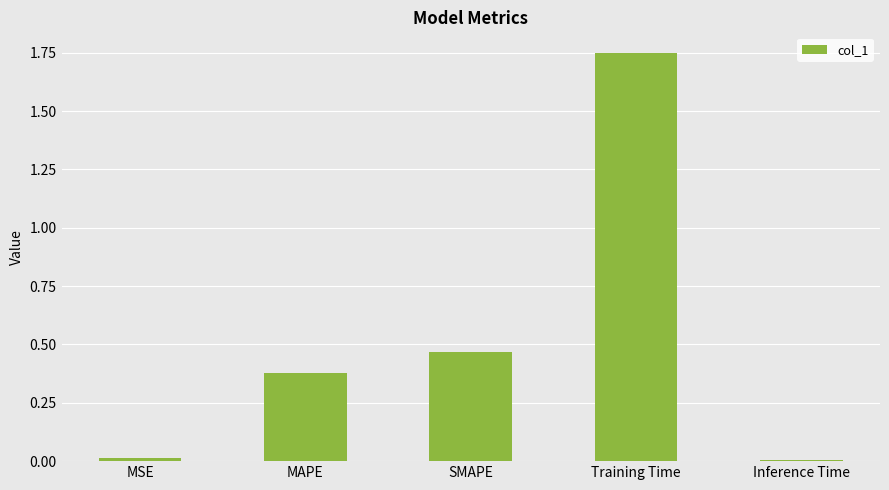

What position from the right is MAPE?

4